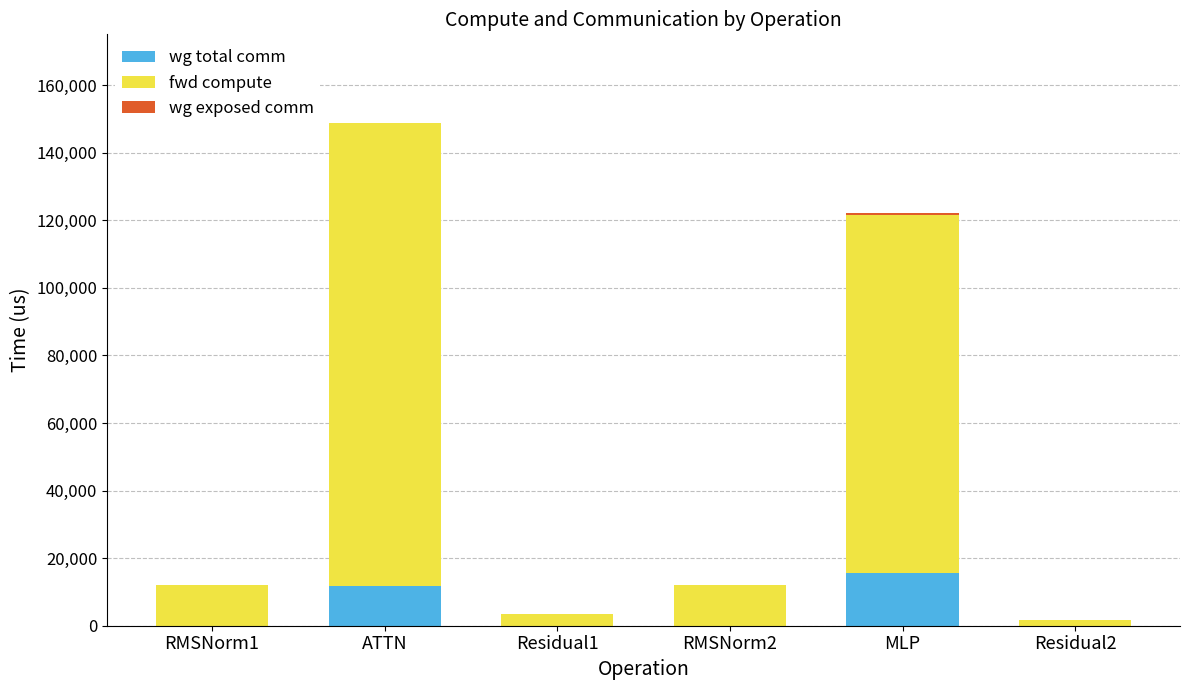

Does the chart contain stacked bars?

Yes